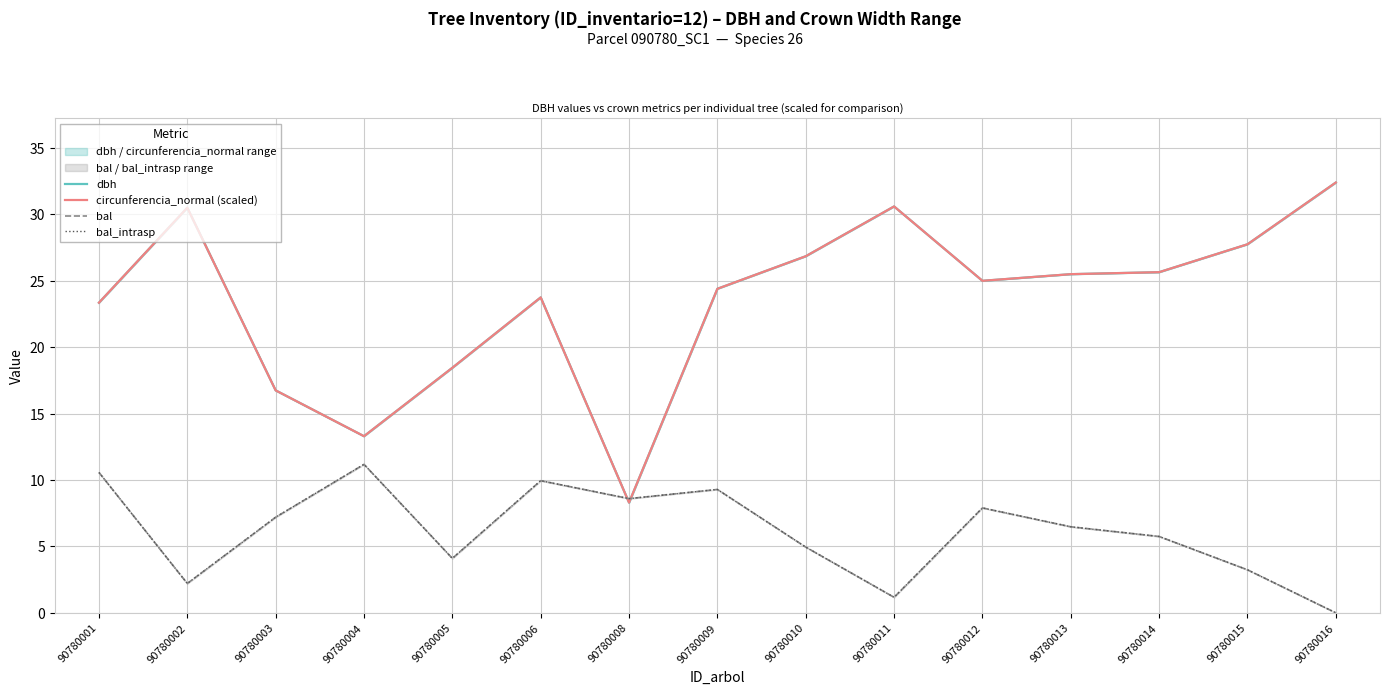

Which series has the largest total across all categories?

dbh